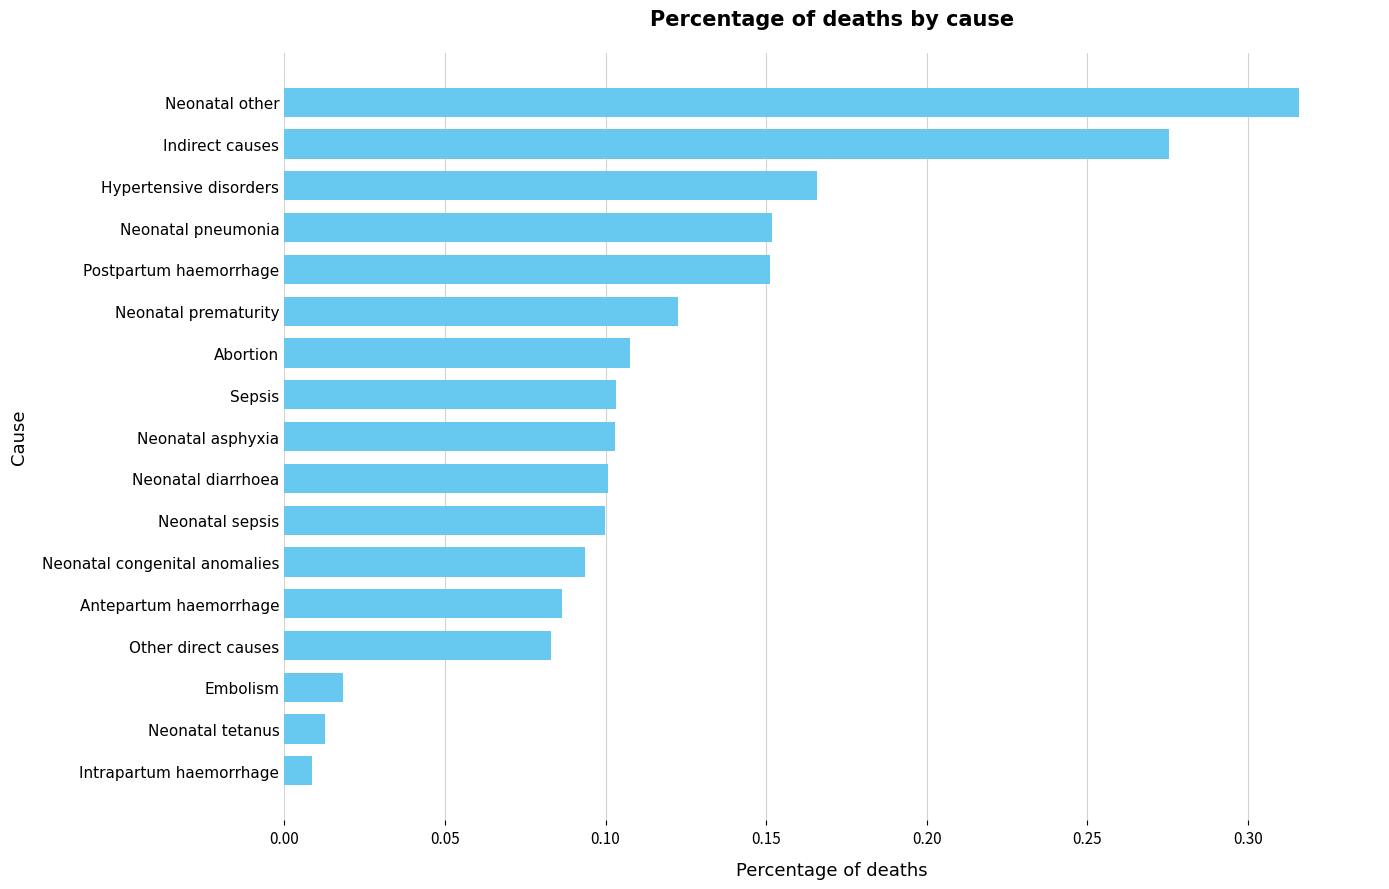

The value at Antepartum haemorrhage is 0.1. True or false?

True